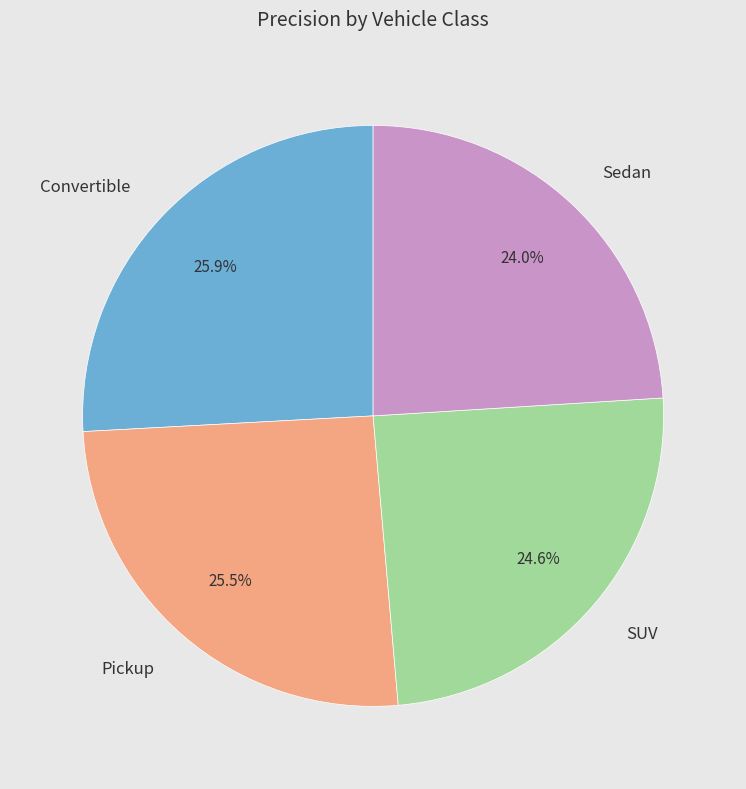

Which category has the smallest portion of the pie?

Sedan